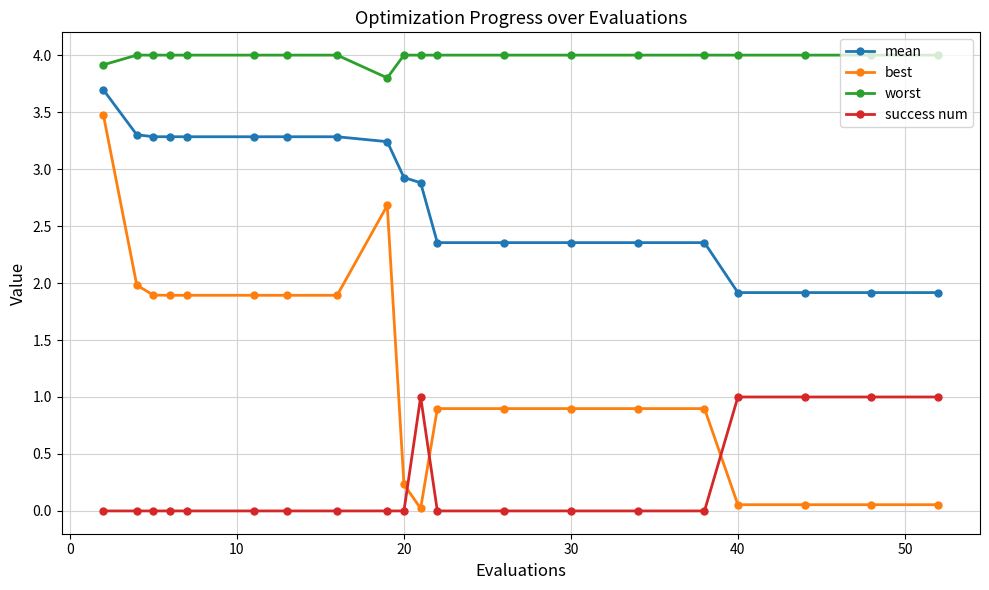

List the series in order of their peak value, lowest first.

success num, best, mean, worst